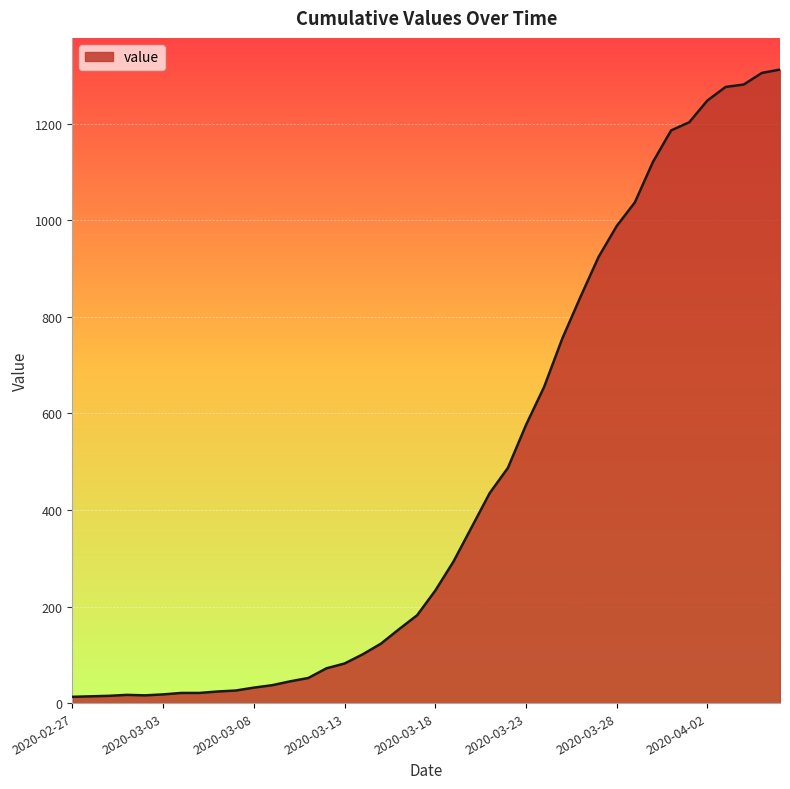

What is the maximum value shown in the chart?

1312